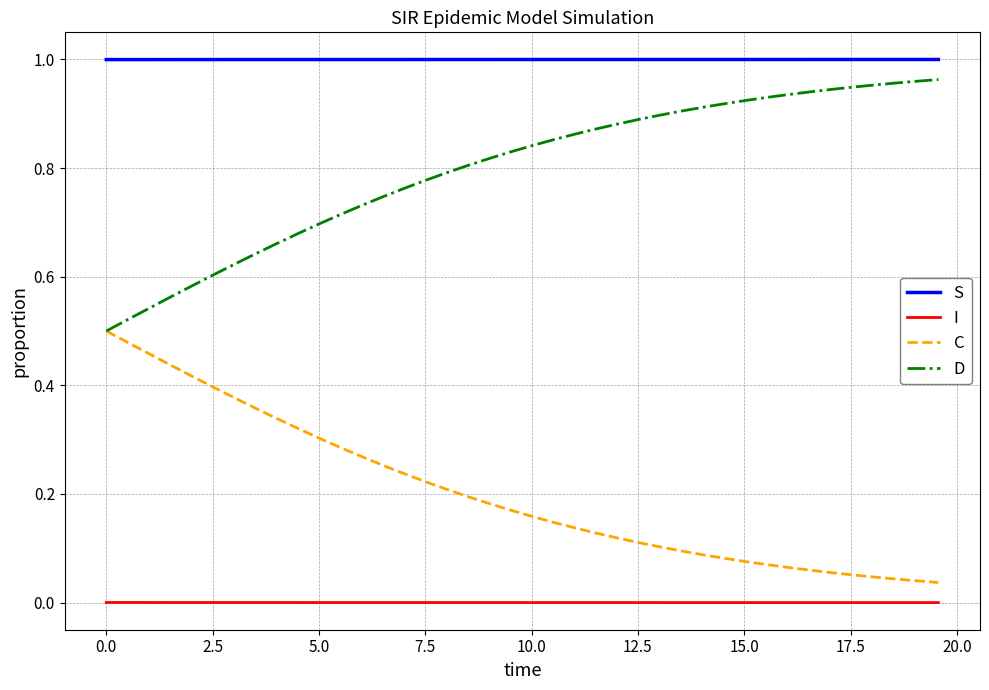

Which series has the largest total across all categories?

S